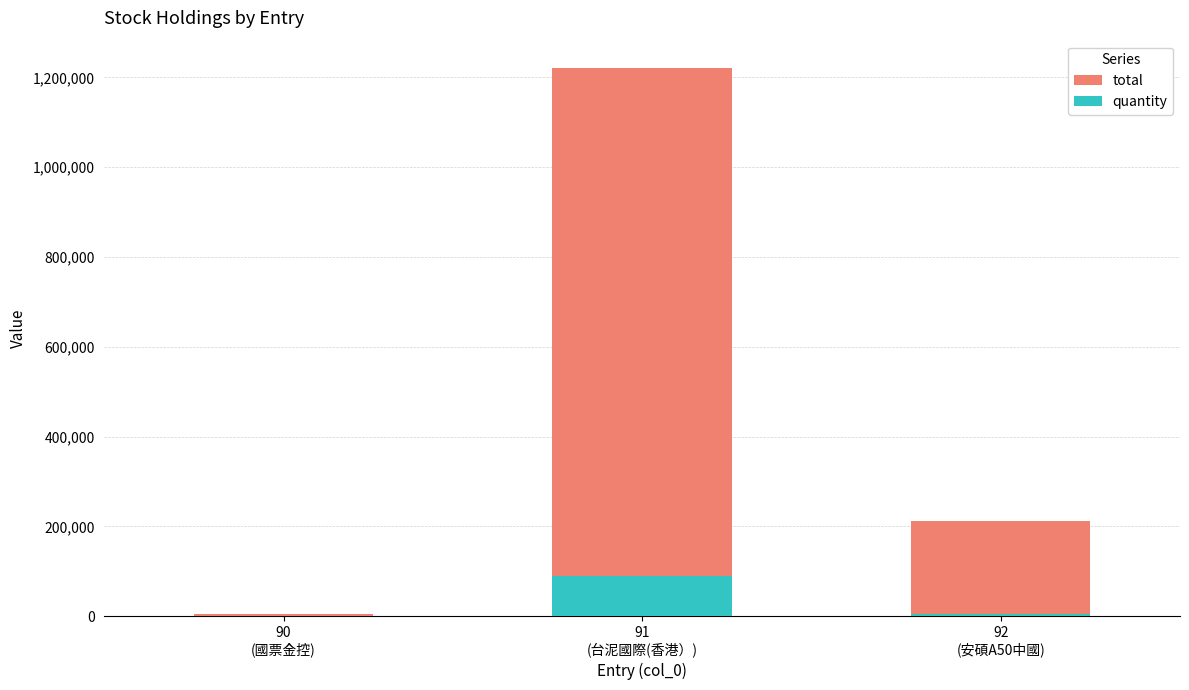

Between 90
(國票金控) and 91
(台泥國際(香港）), which is larger?

91
(台泥國際(香港）)